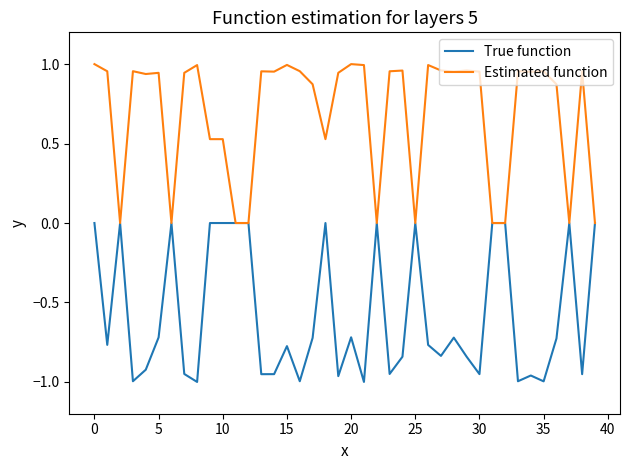

List the series in order of their peak value, lowest first.

True function, Estimated function